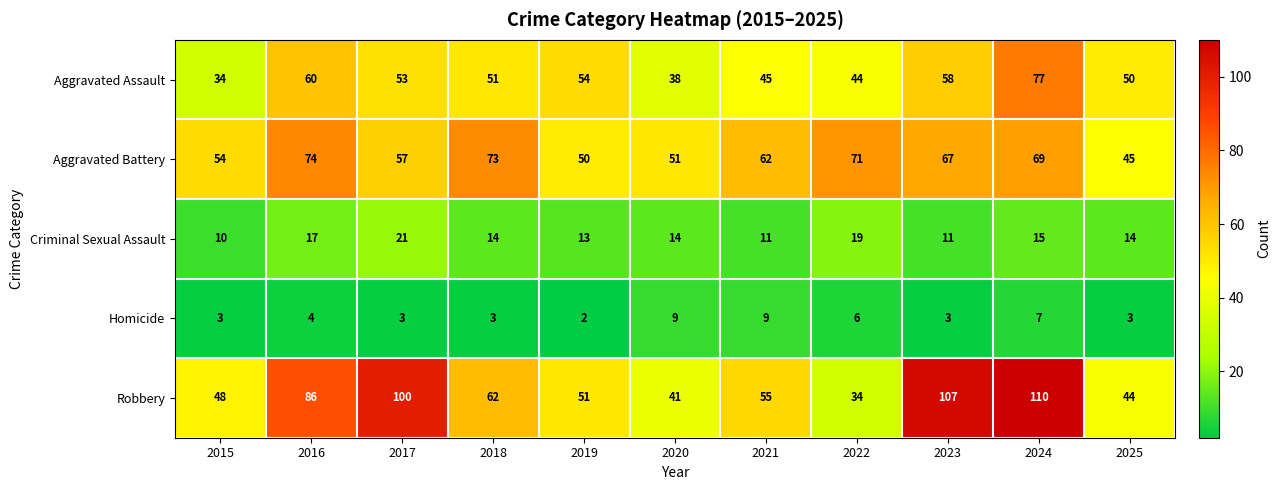

Read the Homicide value at 2018.

3